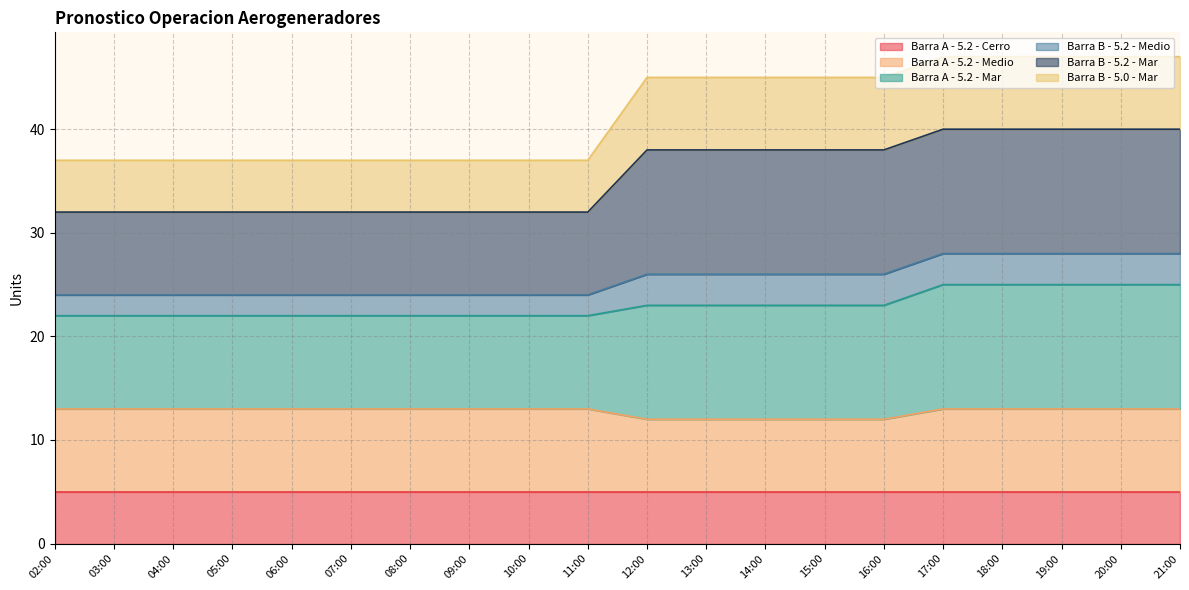

The Barra A - 5.2 - Cerro series shows 5 at 09:00. True or false?

True